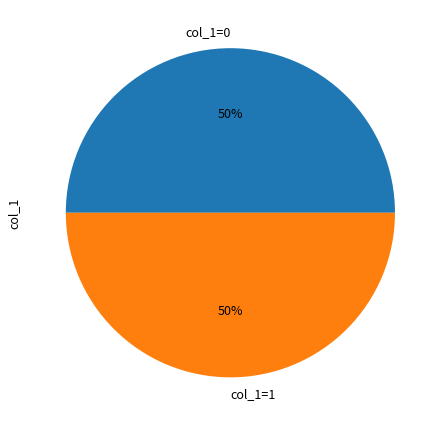

To the nearest percent, what is the combined percentage of col_1=1 and col_1=0?

100%